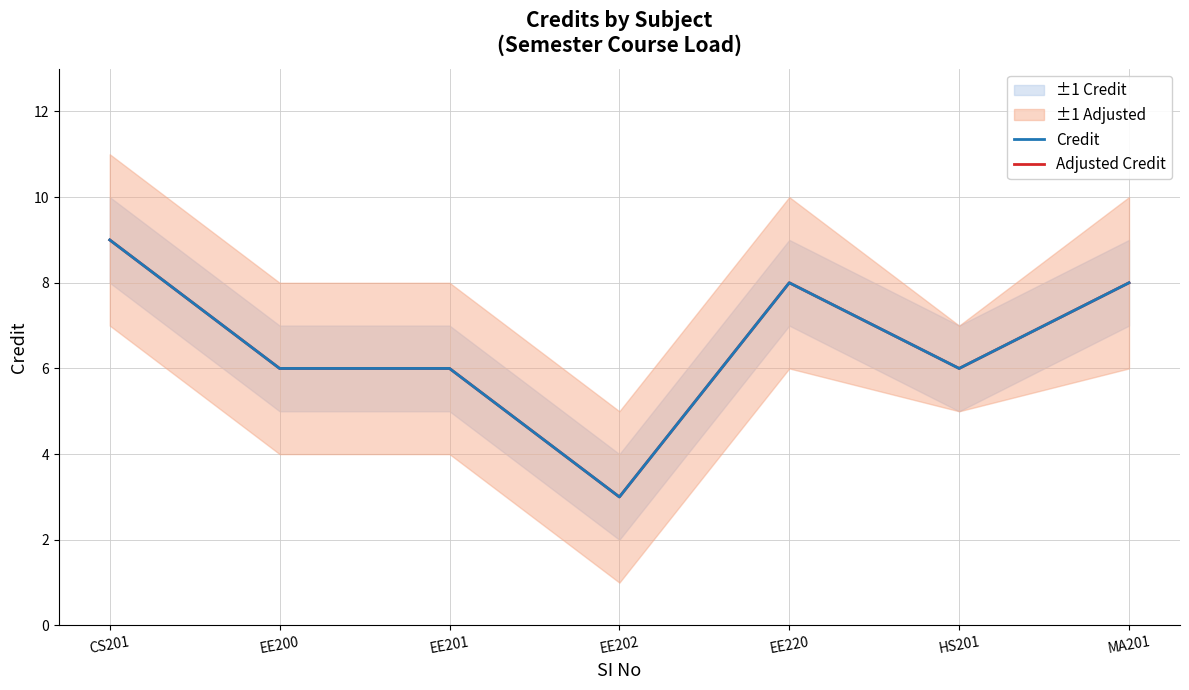

What is the sum of the Adjusted Credit values at MA201 and CS201?

17